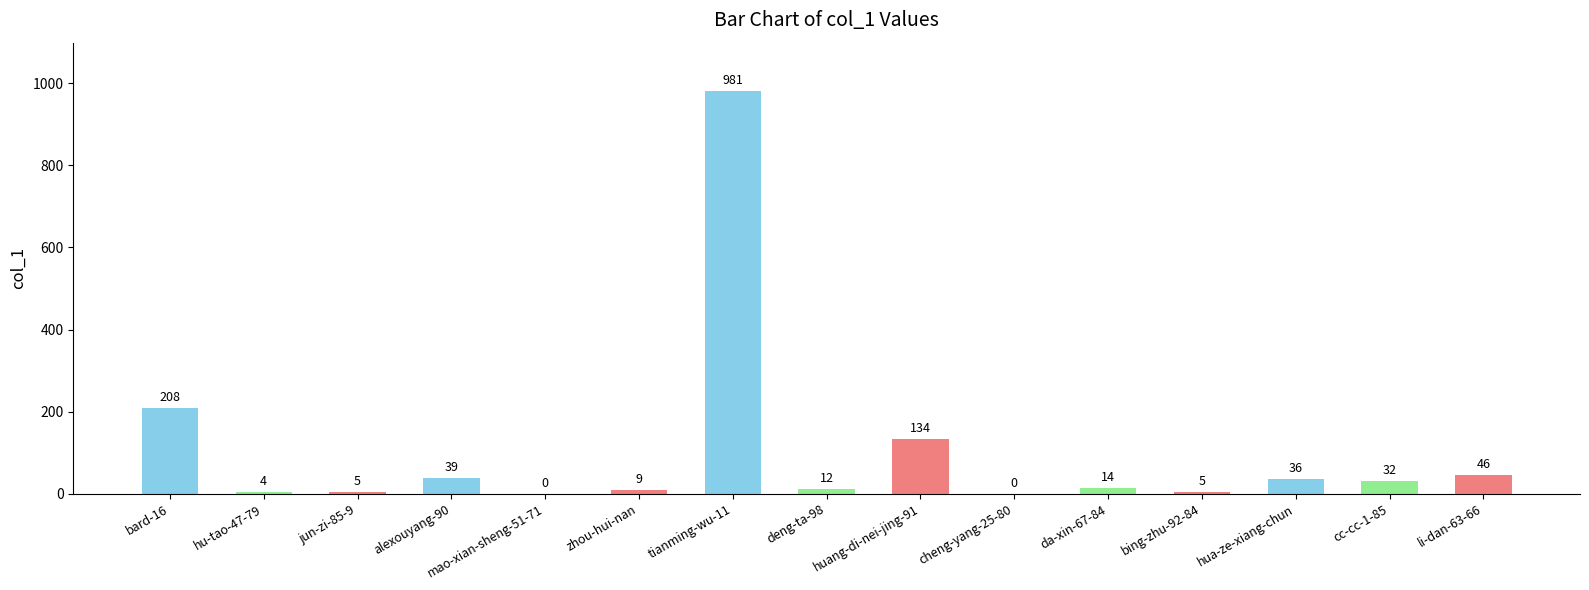

Reading left to right, extract all data points from this chart.

208	4	5	39	0	9	981	12	134	0	14	5	36	32	46